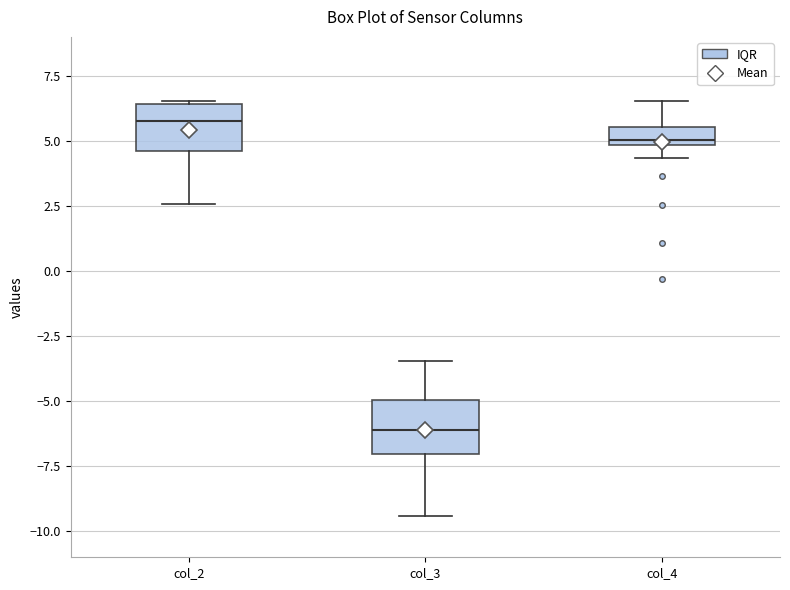

Where is the lower edge of the box for col_2 on the y-axis? The values are not printed on the chart, so give them approximately, as read against the axis.

4.5